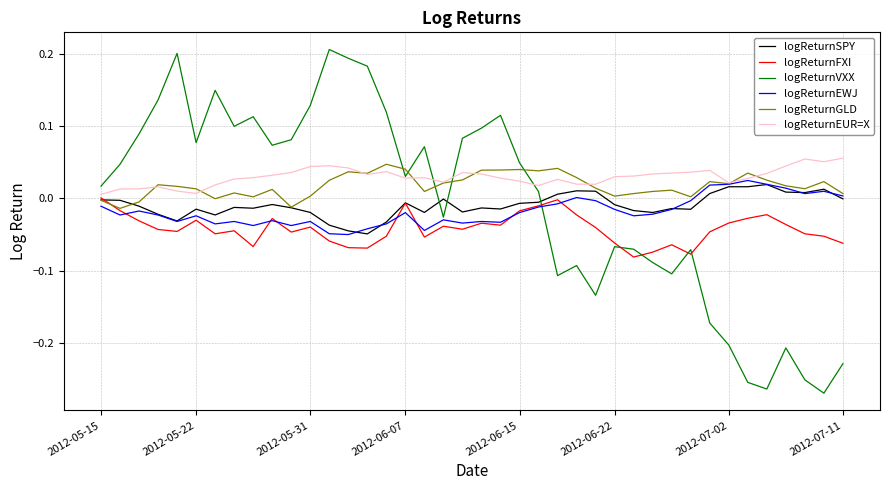

Which series has the widest spread of values?

logReturnVXX